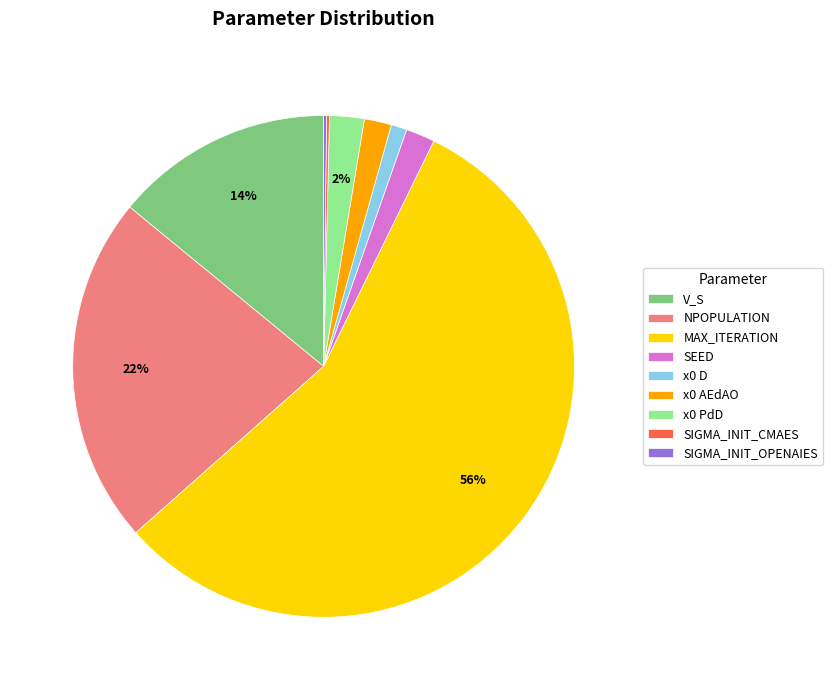

Which slice is the largest?

MAX_ITERATION